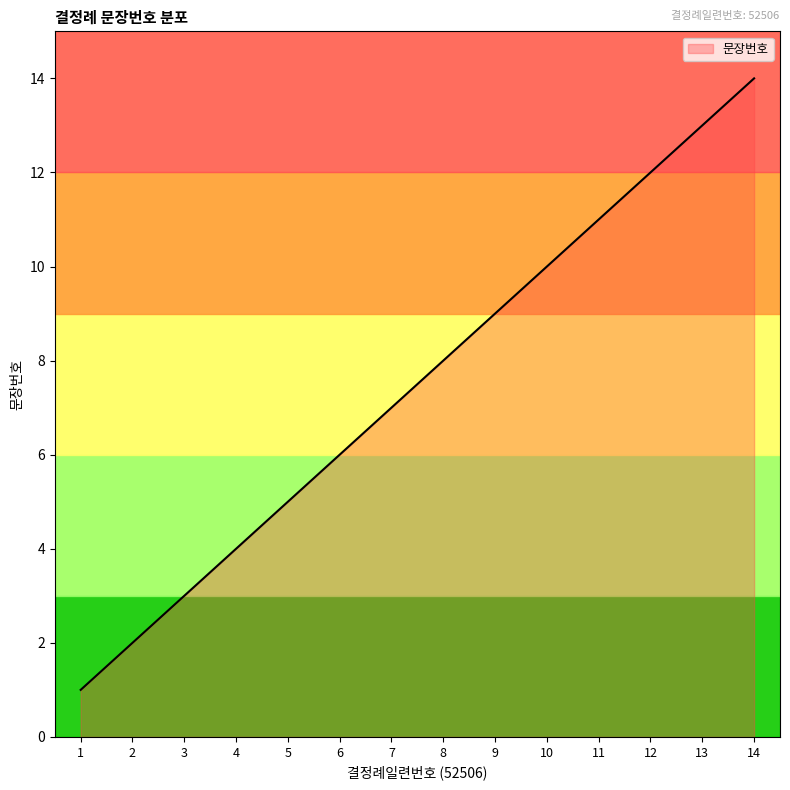

What is the maximum value shown in the chart?

14